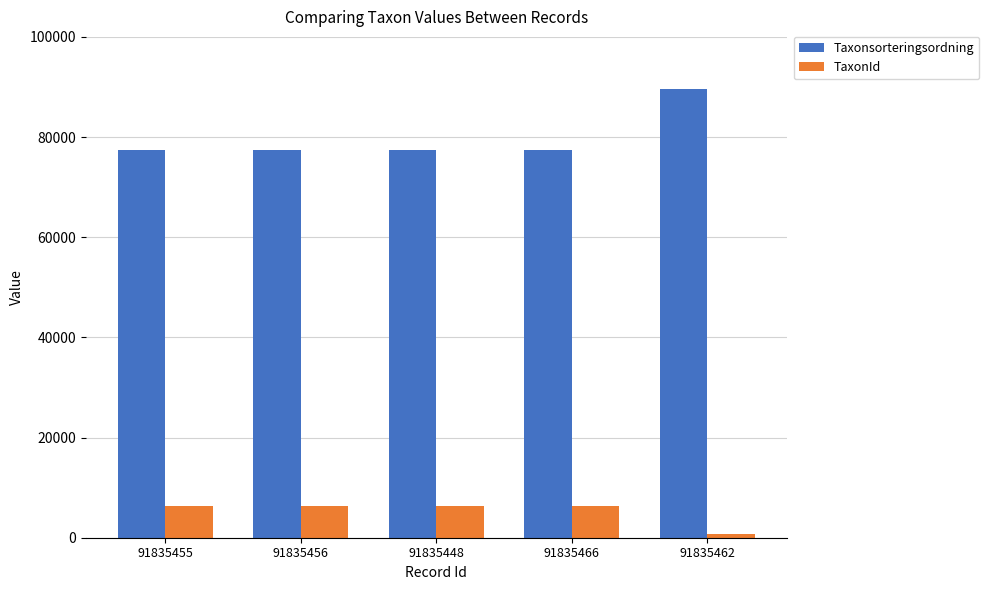

What value does the Taxonsorteringsordning series have at 91835466, to the nearest 10?

77510